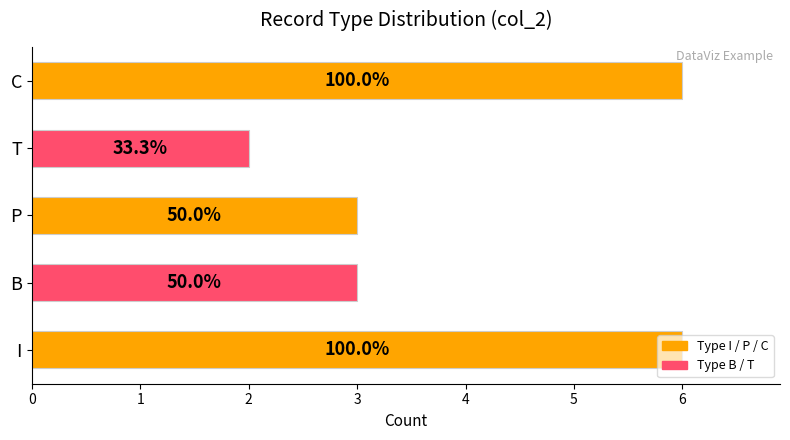

What is the minimum value shown in the chart?

2